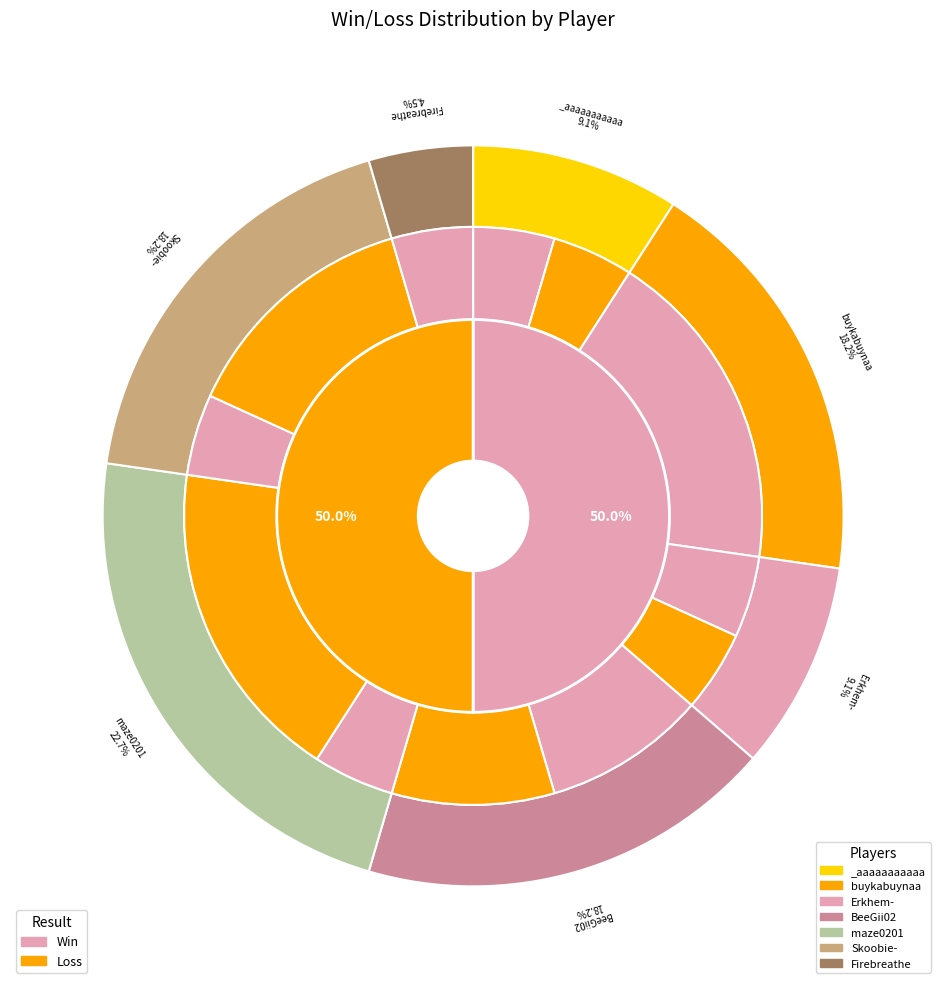

Count the number of slices in the pie.

7